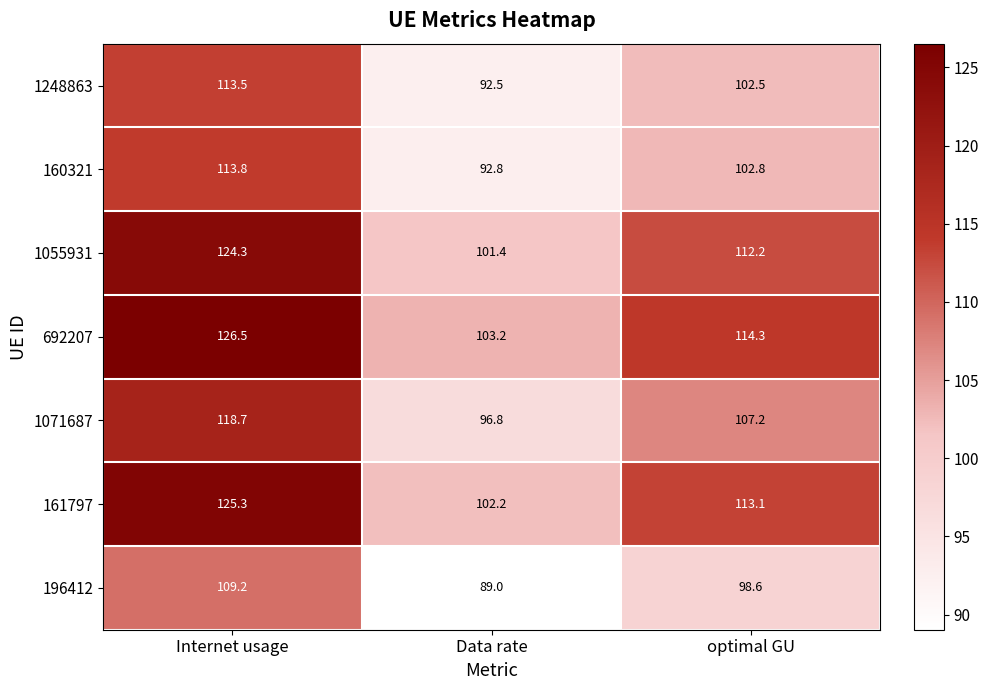

Which series changed the most between Internet usage and Data rate?

692207